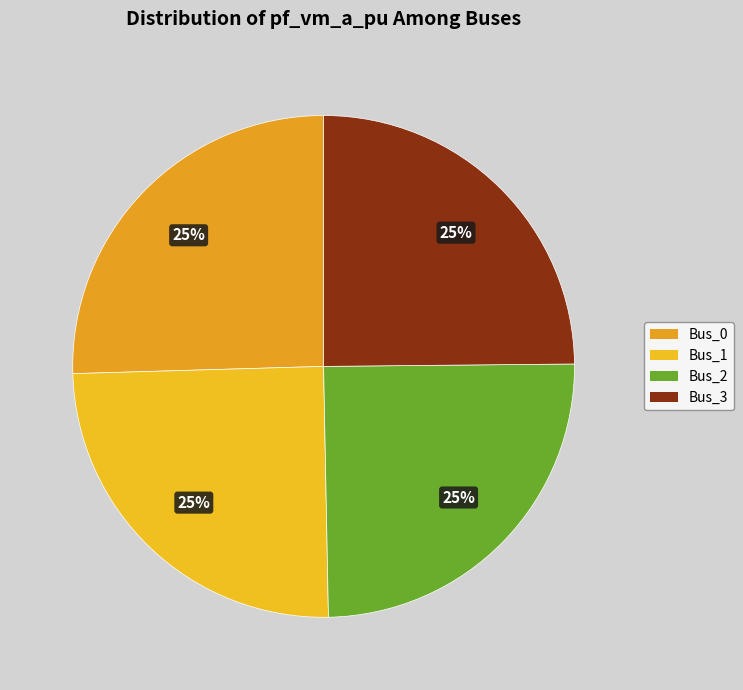

Is Bus_3 the majority of the pie?

No